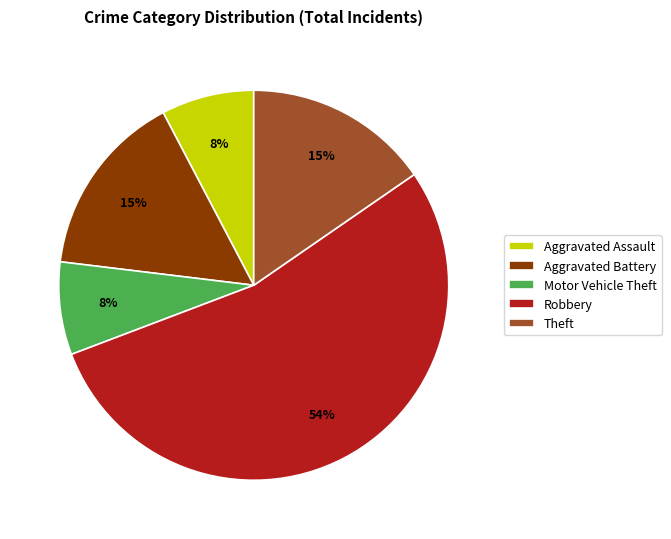

Is it true that Aggravated Battery is 15% of the pie?

True